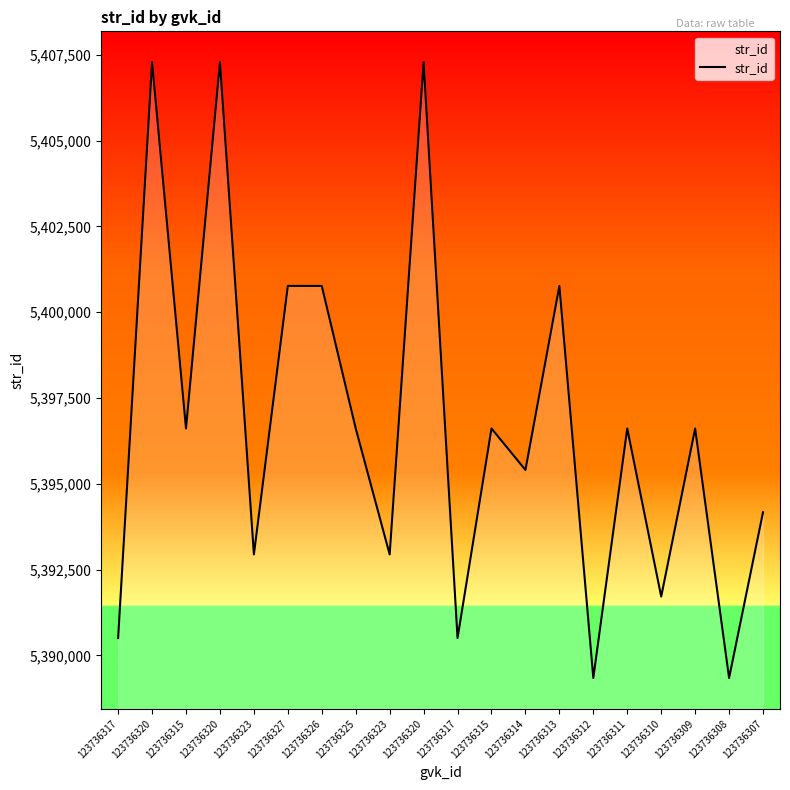

What is the sum of all values?

107934066